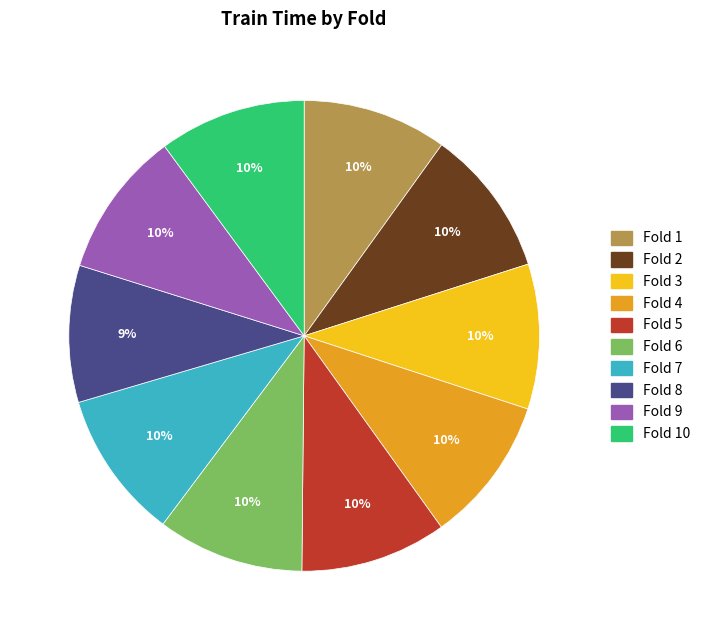

Is there a majority slice in this chart?

No